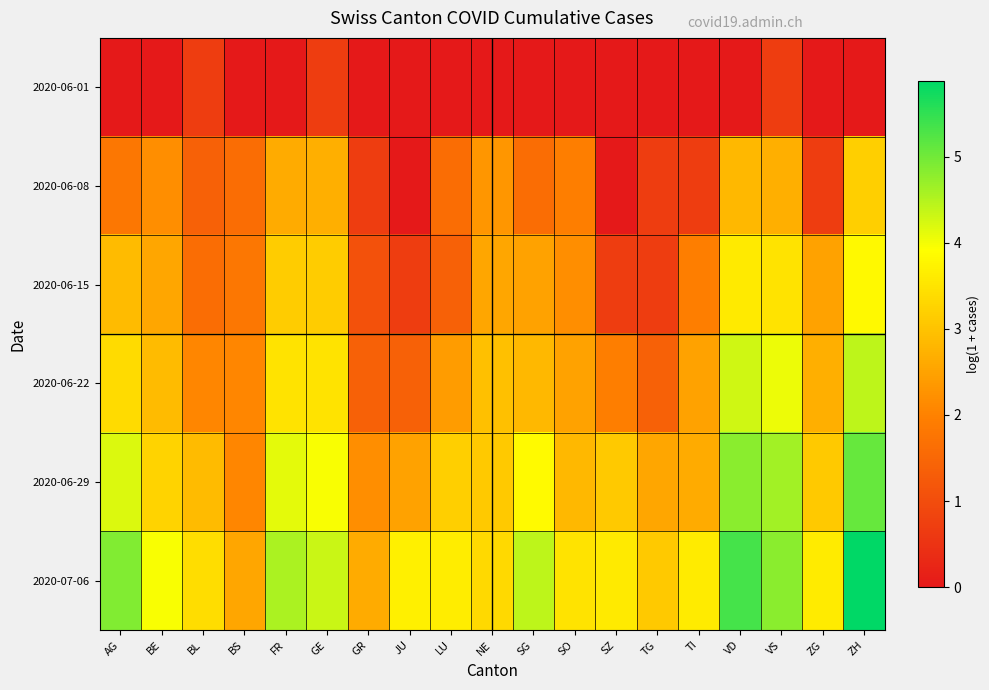

Reading left to right, what are all the values shown in this chart?

2020-06-01: AG=0.0	BE=0.0	BL=0.7	BS=0.0	FR=0.0	GE=0.7	GR=0.0	JU=0.0	LU=0.0	NE=0.0	SG=0.0	SO=0.0	SZ=0.0	TG=0.0	TI=0.0	VD=0.0	VS=0.7	ZG=0.0	ZH=0.0
2020-06-08: AG=1.8	BE=2.2	BL=1.4	BS=1.6	FR=2.6	GE=2.7	GR=0.7	JU=0.0	LU=1.6	NE=2.3	SG=1.6	SO=1.9	SZ=0.0	TG=0.7	TI=0.7	VD=2.8	VS=2.7	ZG=0.7	ZH=3.2
2020-06-15: AG=2.9	BE=2.6	BL=1.6	BS=1.8	FR=3.1	GE=3.1	GR=1.1	JU=0.7	LU=1.4	NE=2.6	SG=2.5	SO=2.2	SZ=0.7	TG=0.7	TI=1.9	VD=3.6	VS=3.5	ZG=2.5	ZH=3.8
2020-06-22: AG=3.4	BE=2.9	BL=2.1	BS=2.1	FR=3.5	GE=3.5	GR=1.4	JU=1.4	LU=2.4	NE=2.9	SG=2.8	SO=2.5	SZ=1.9	TG=1.4	TI=2.5	VD=4.3	VS=4.0	ZG=2.7	ZH=4.4
2020-06-29: AG=4.2	BE=3.3	BL=2.9	BS=2.1	FR=4.1	GE=4.0	GR=2.2	JU=2.5	LU=3.2	NE=3.1	SG=3.9	SO=2.8	SZ=3.1	TG=2.6	TI=2.6	VD=4.8	VS=4.6	ZG=3.1	ZH=5.1
2020-07-06: AG=4.9	BE=4.0	BL=3.4	BS=2.6	FR=4.6	GE=4.3	GR=2.6	JU=3.7	LU=3.6	NE=3.3	SG=4.4	SO=3.5	SZ=3.6	TG=3.1	TI=3.6	VD=5.3	VS=4.8	ZG=3.6	ZH=5.9